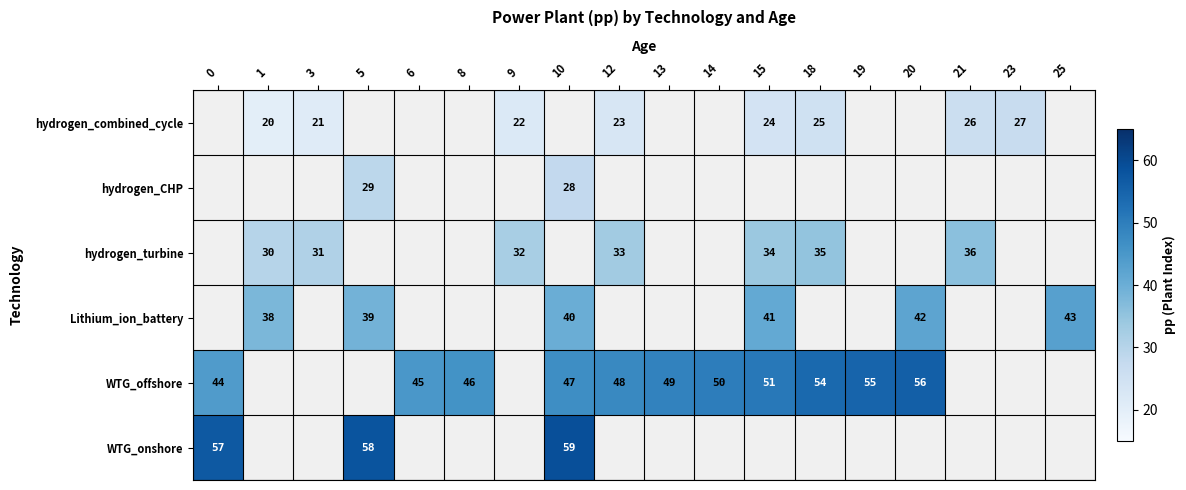

The value of hydrogen_combined_cycle at 1 is 5. True or false?

False